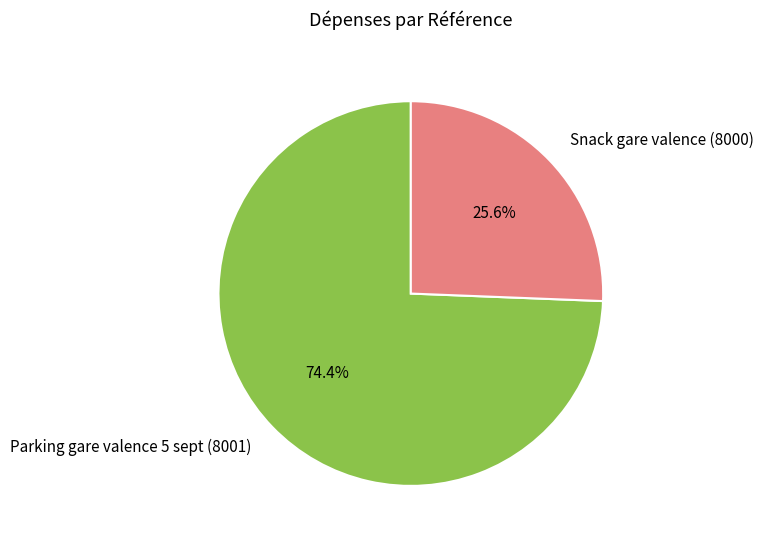

Rank the categories by value from lowest to highest.

Snack gare valence (8000), Parking gare valence 5 sept (8001)